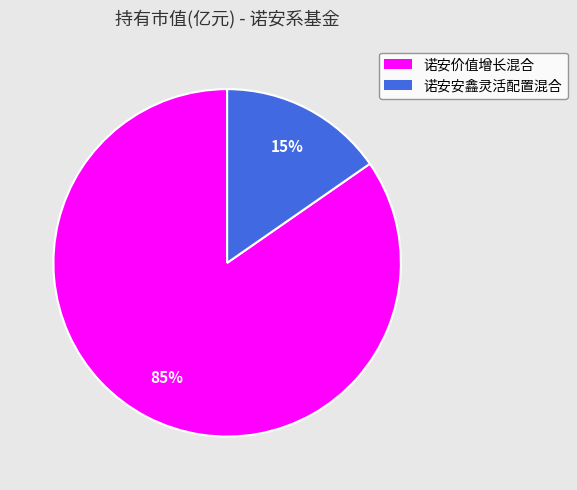

Is it true that 诺安价值增长混合 is 73% of the pie?

False